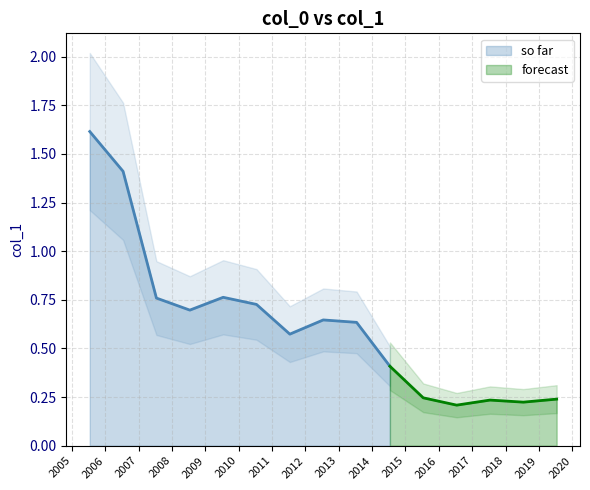

Does the chart display data point markers on the line(s)?

No